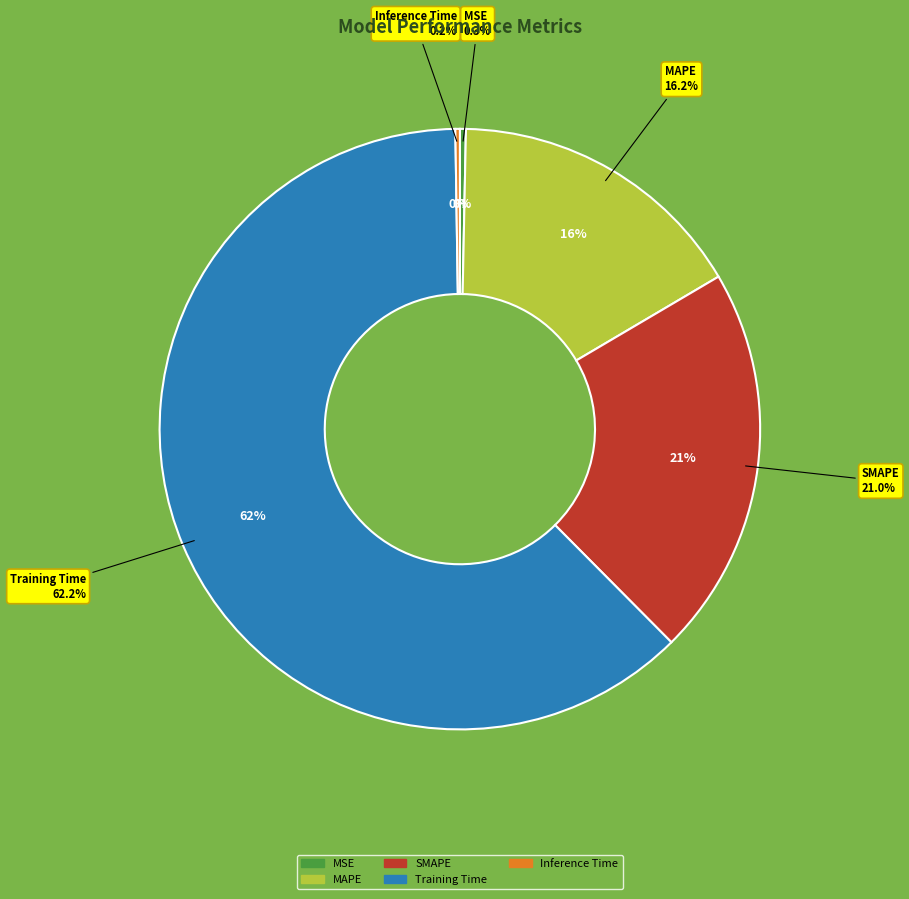

Combined, what portion of the pie is SMAPE and Inference Time?

21.3%